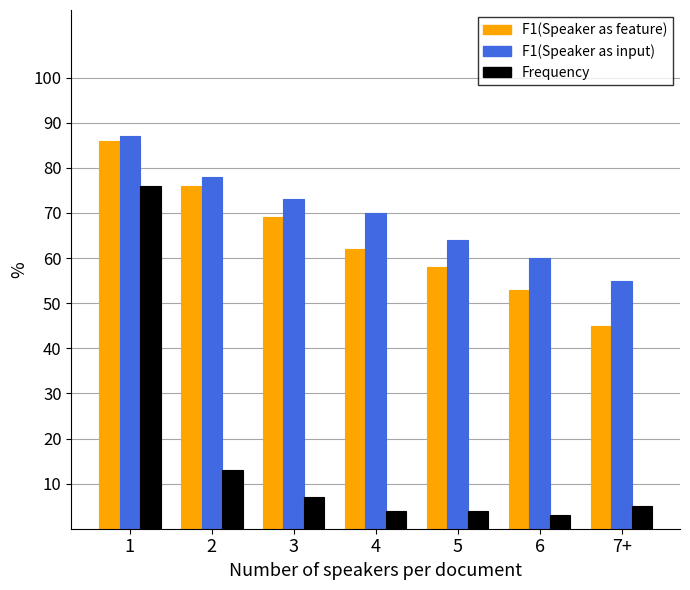

Which series has the largest range (max minus min)?

Frequency